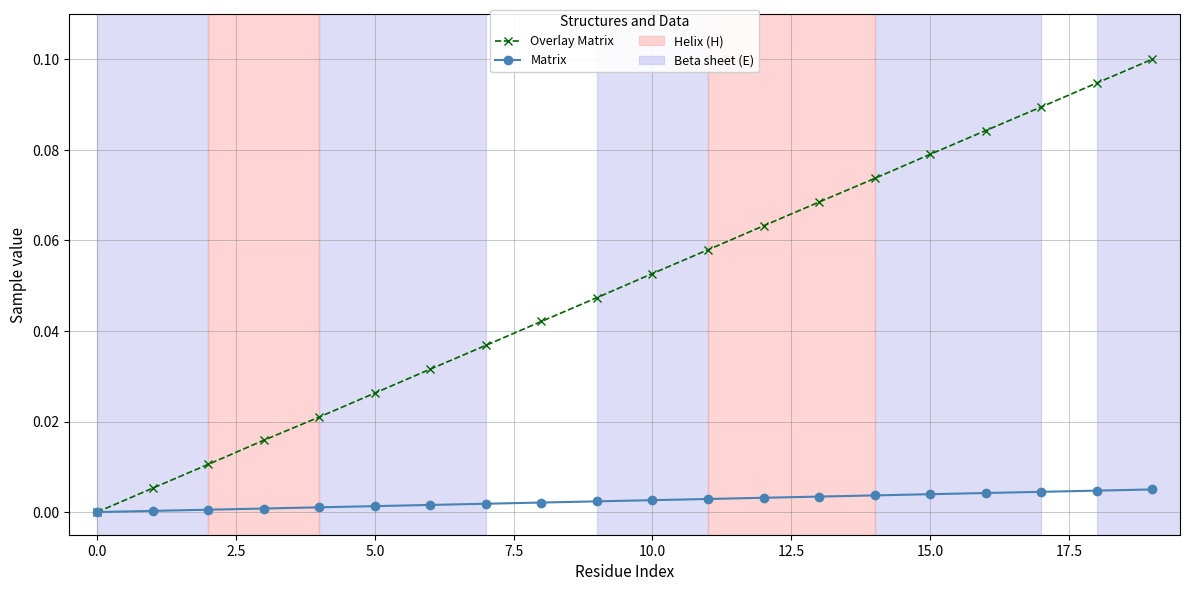

Count the number of categories in the chart.

20